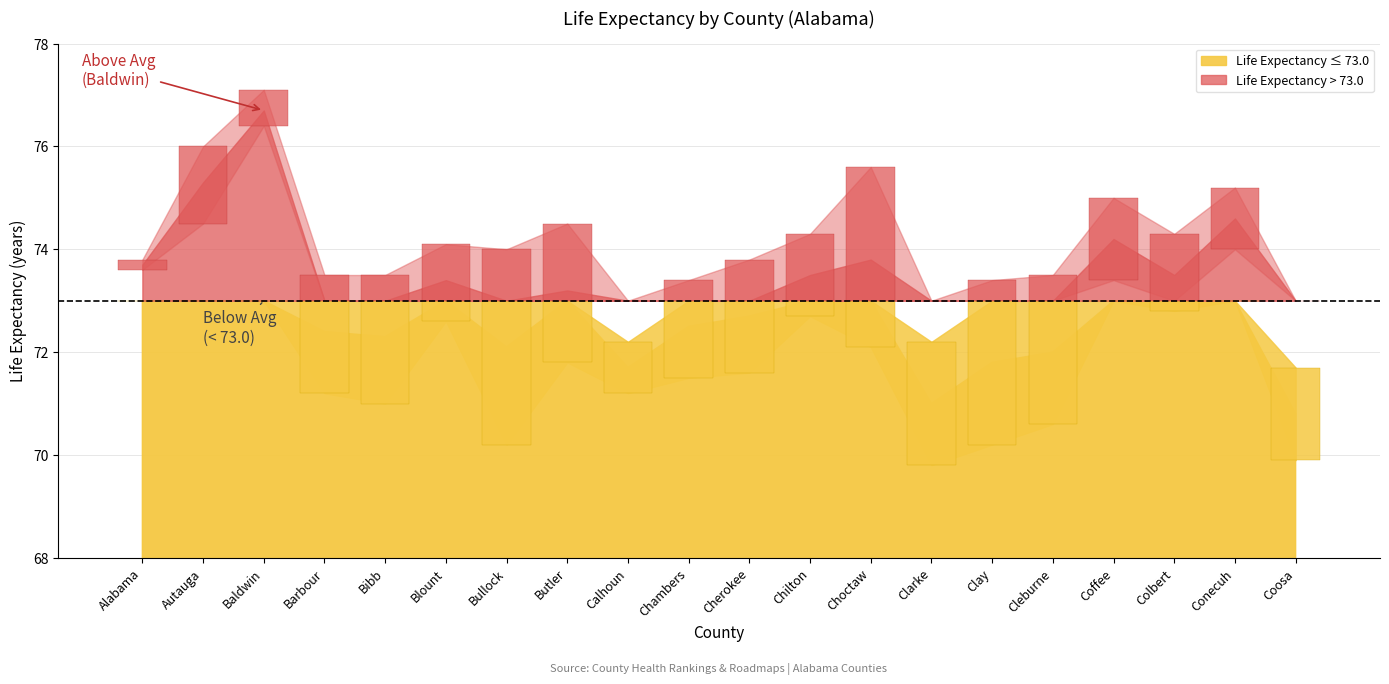

Between Cherokee and Chilton, which series saw the biggest shift?

Life Expectancy (below threshold)